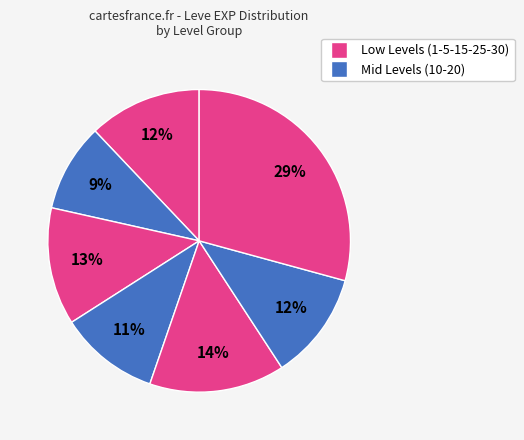

How many segments does this pie chart have?

7